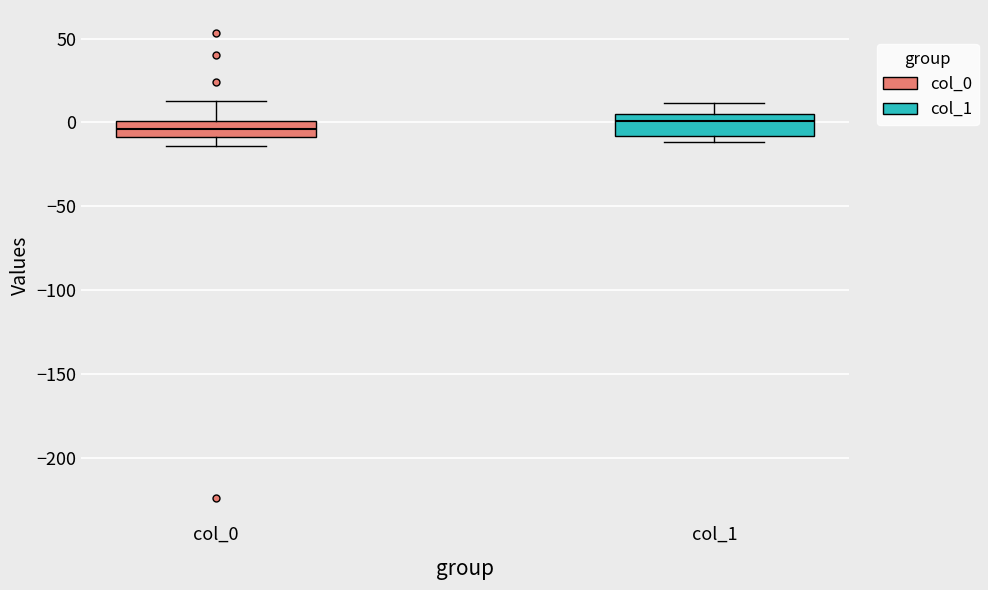

Reading left to right, read every box against the y-axis: the position of its median line, the range the box covers, and the ends of its whiskers. The values are not printed on the chart, so give them approximately, as read against the axis.

col_0: median -5, box -10 to 0, whiskers -15 to 15
col_1: median 0, box -10 to 5, whiskers -10 (just below the box's lower edge) to 10